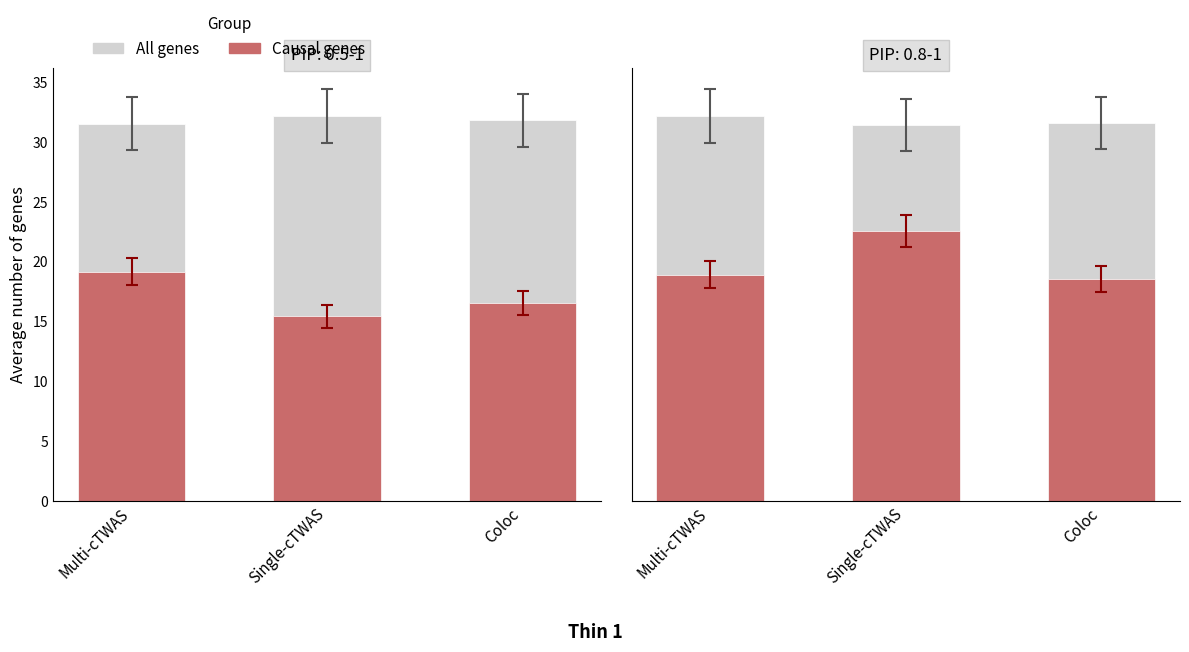

Which series has the largest total across all categories?

All genes